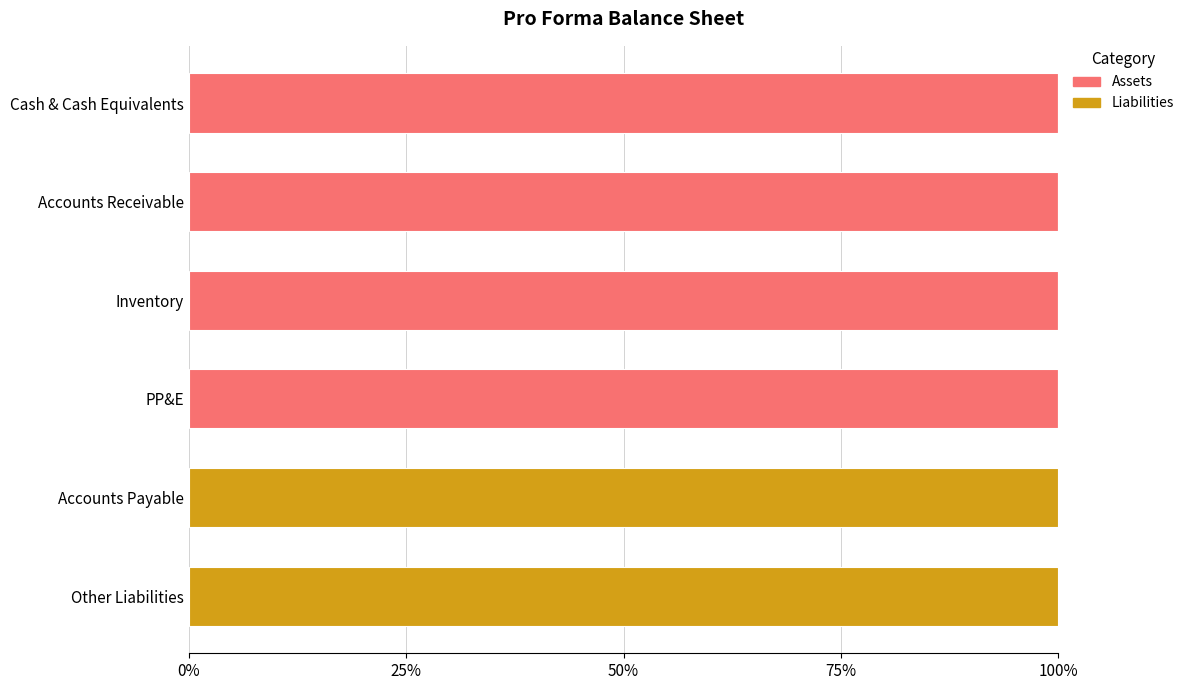

What is the sum of the Assets values at Inventory and Accounts Receivable?

200